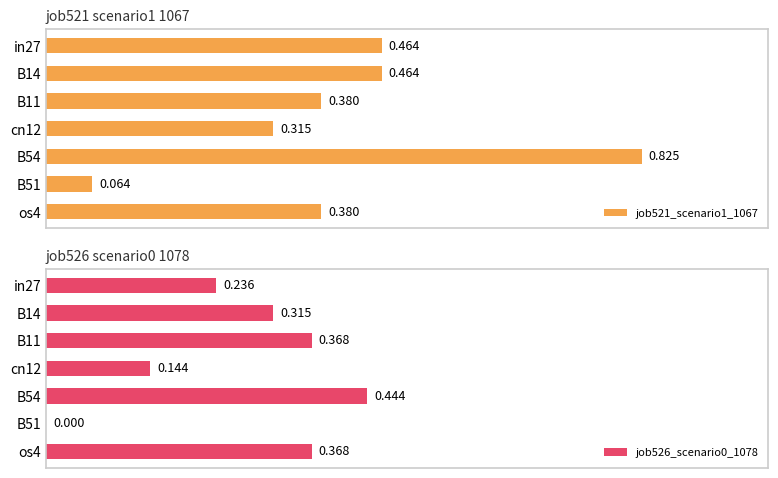

What is the average value of the job526_scenario0_1078 series?

0.3